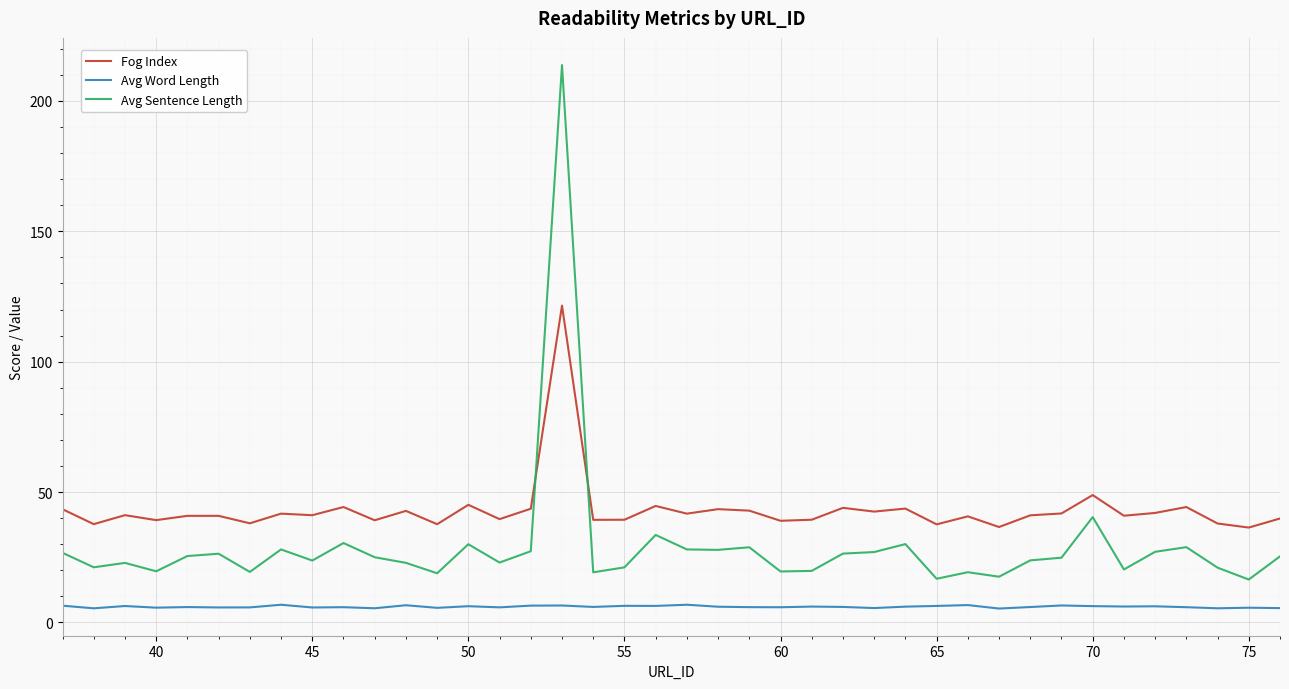

What are all the series names shown in the legend?

Fog Index, Avg Word Length, Avg Sentence Length